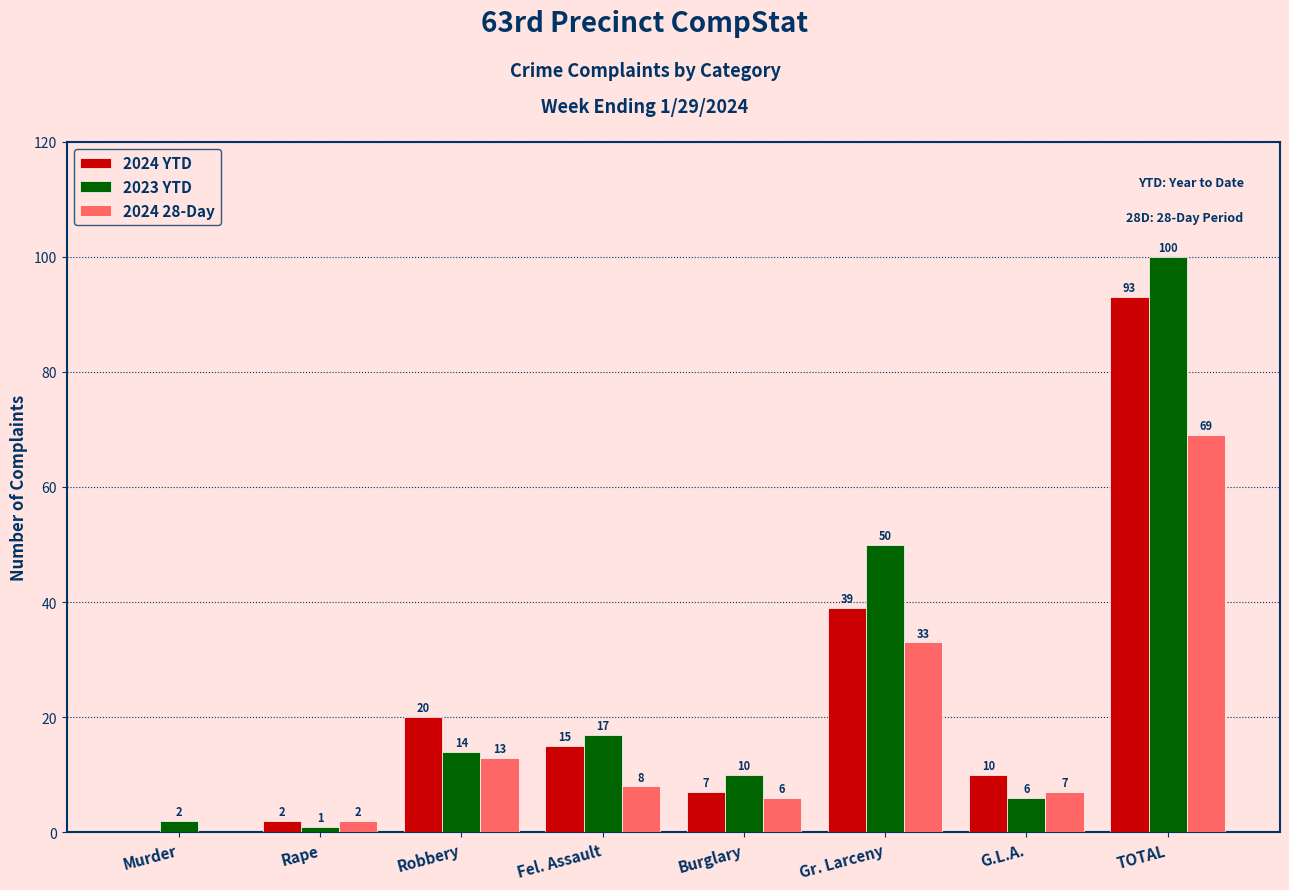

Does the chart contain stacked bars?

No